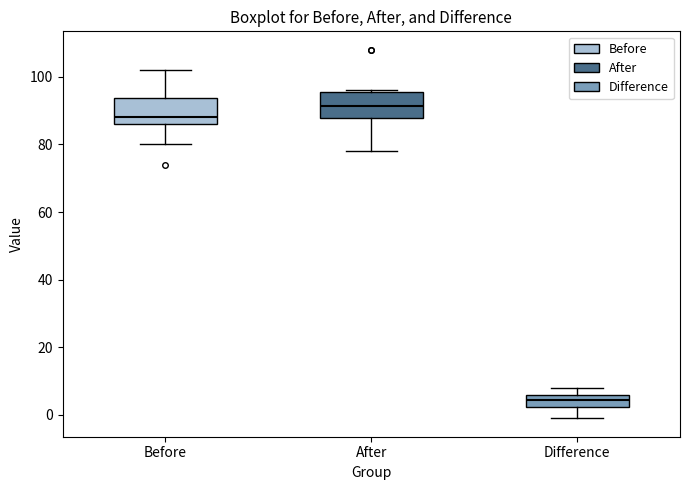

Where does the median line of the box for Before sit on the y-axis? The values are not printed on the chart, so give them approximately, as read against the axis.

88